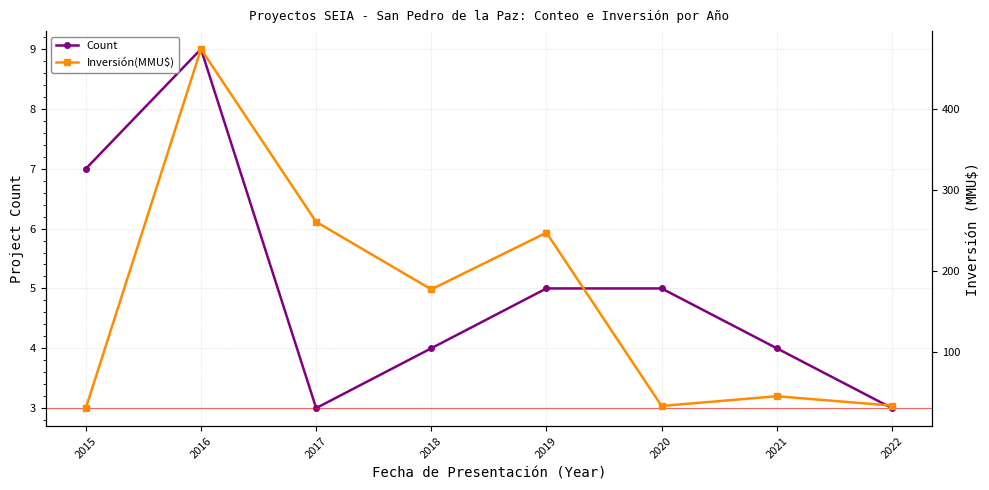

At how many categories does at least one series exceed 185?

3